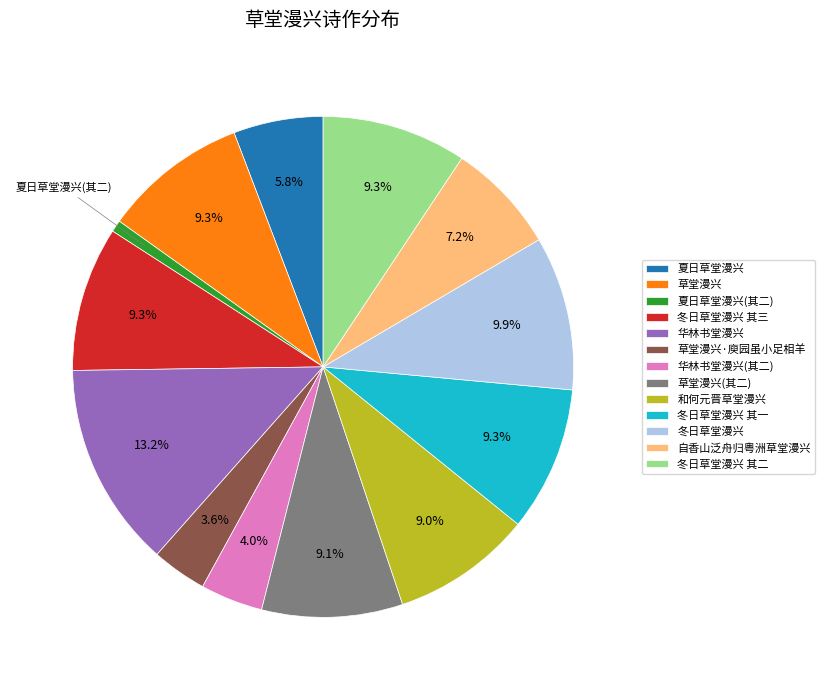

Does 草堂漫兴 account for over 50% of the chart?

No